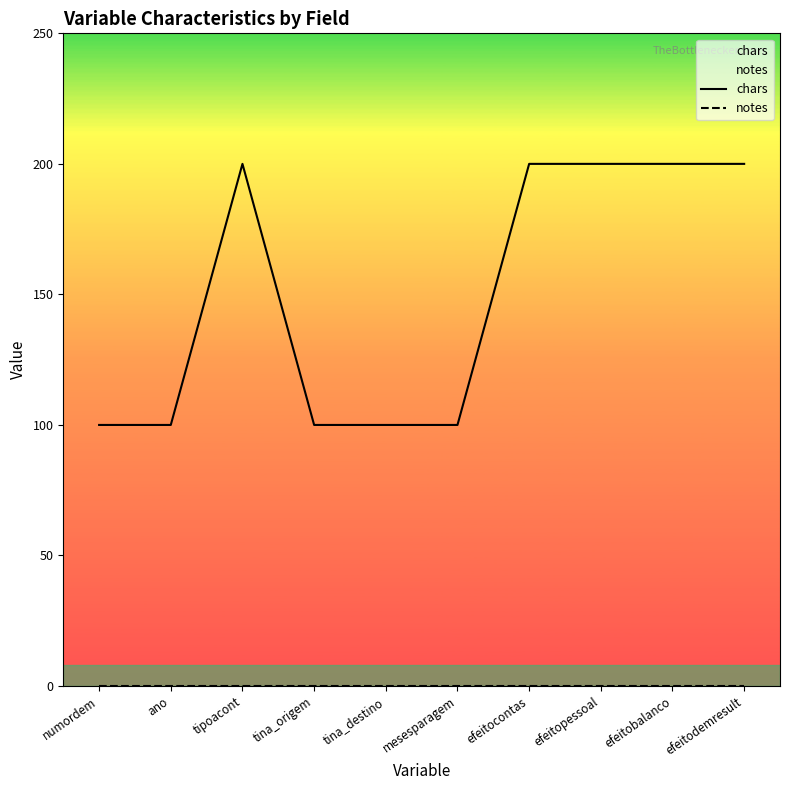

True or false: notes has more than 1 interior local peaks.

False